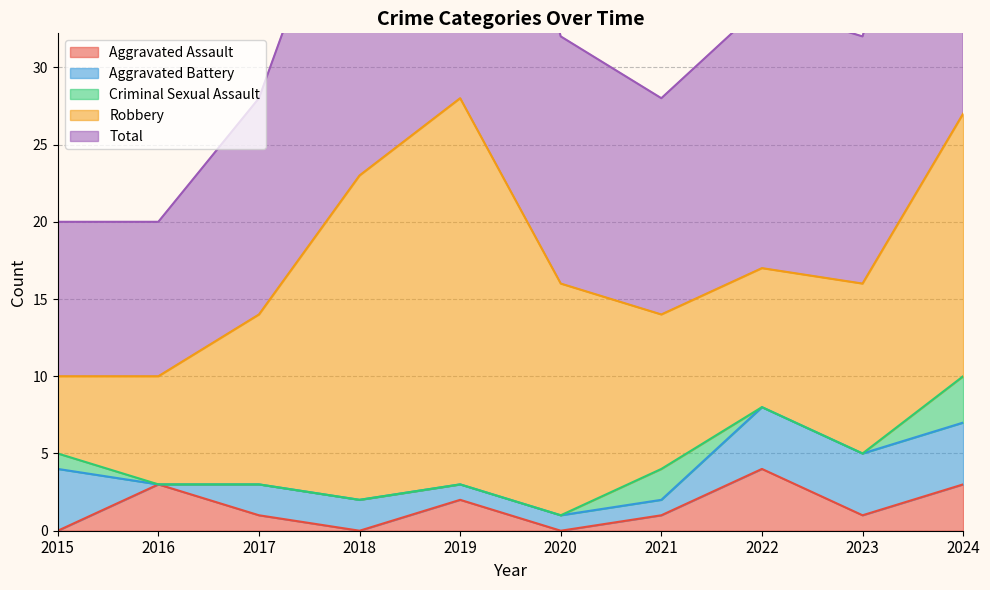

At which category is the sum across all series the highest?

2019